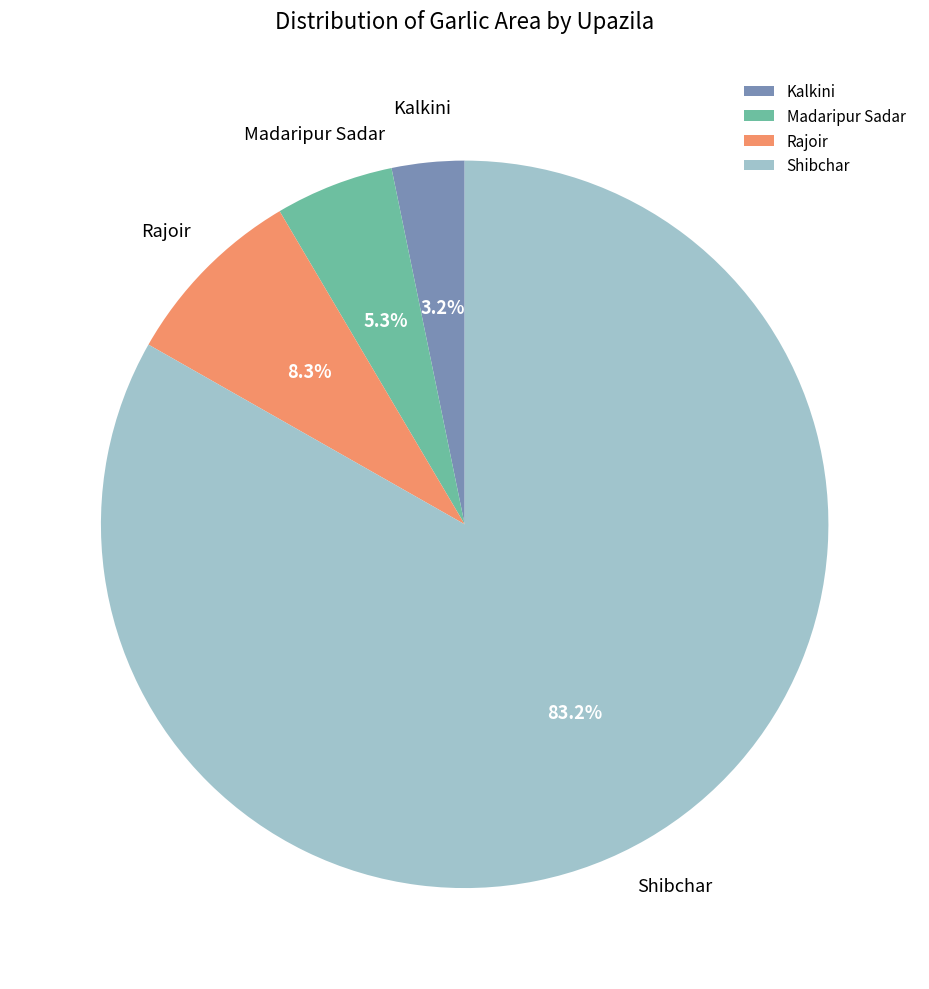

Which category has the smallest portion of the pie?

Kalkini